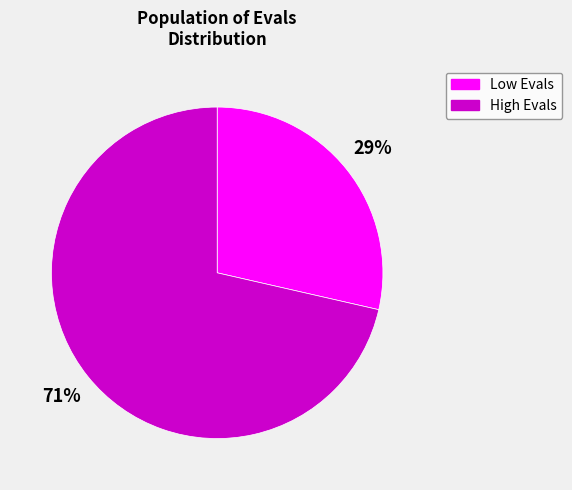

Which has a higher value, Low Evals or High Evals?

High Evals